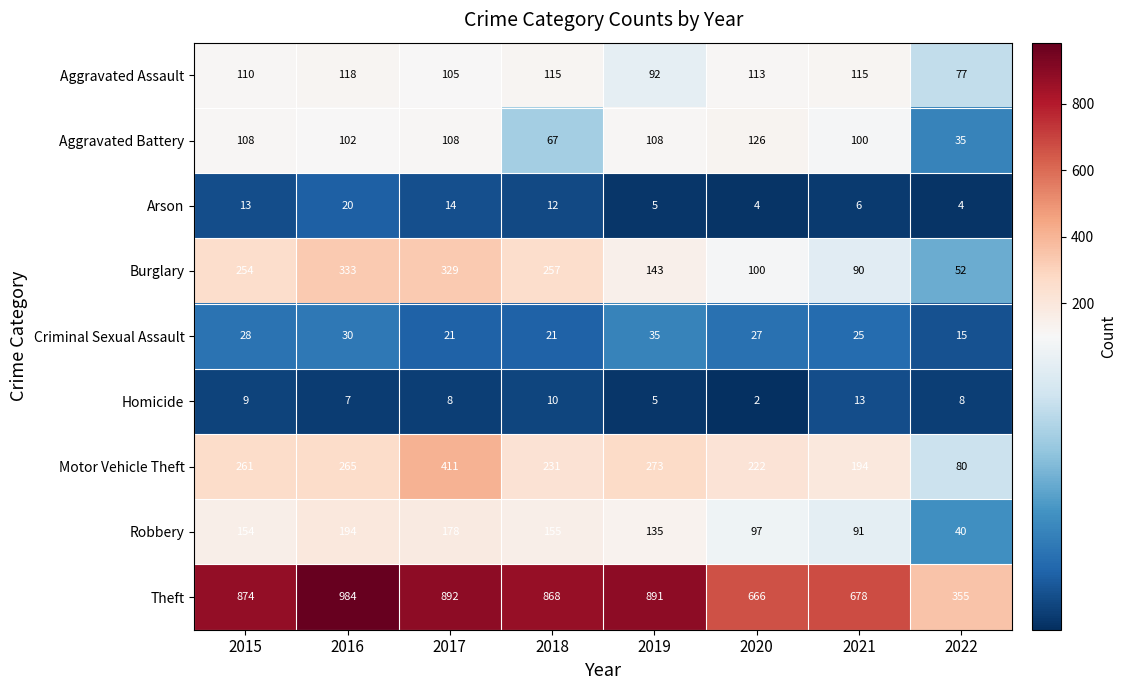

How many data points in Homicide are less than 8?

3